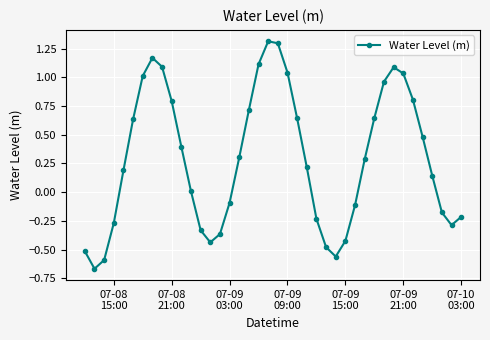

What is the difference between the second highest and second lowest values?

1.9